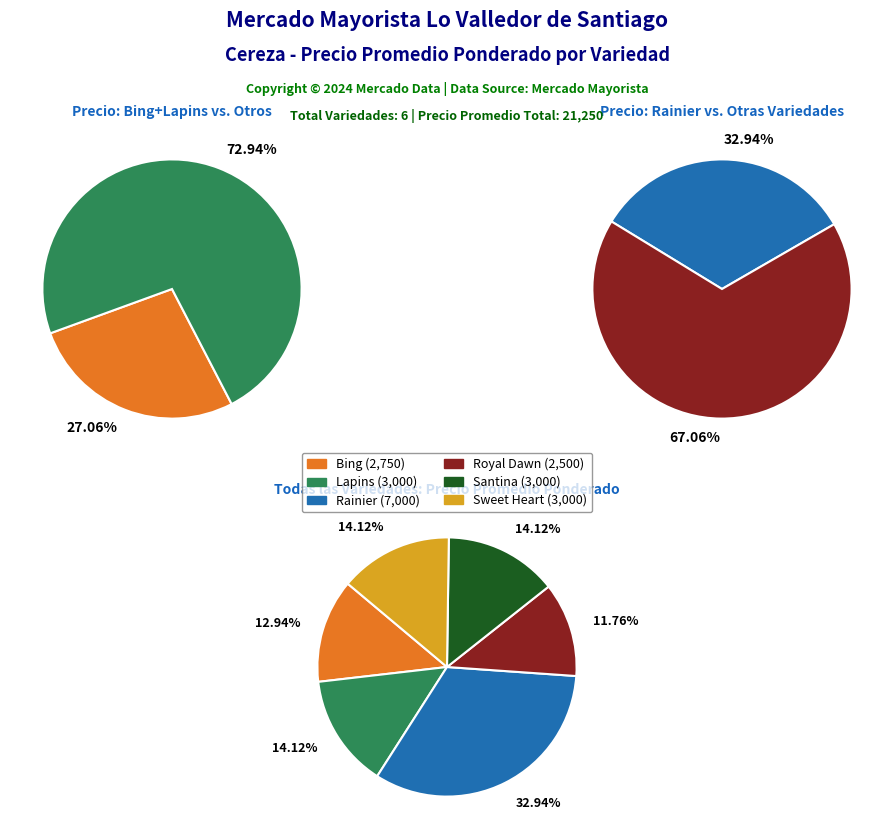

What is the change in value from Lapins to Royal Dawn?

-500